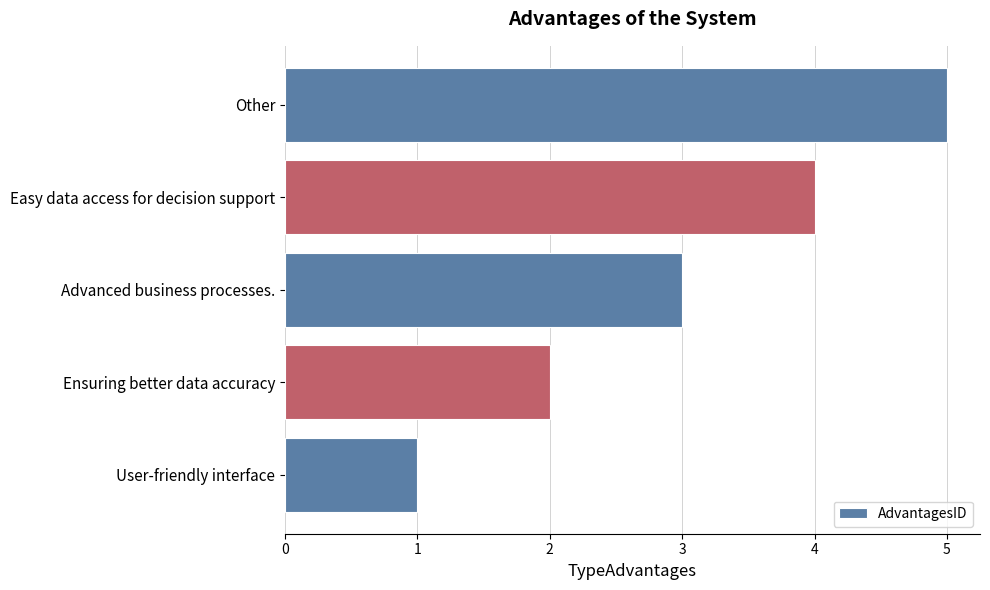

What is the change in value from User-friendly interface to Other?

+4